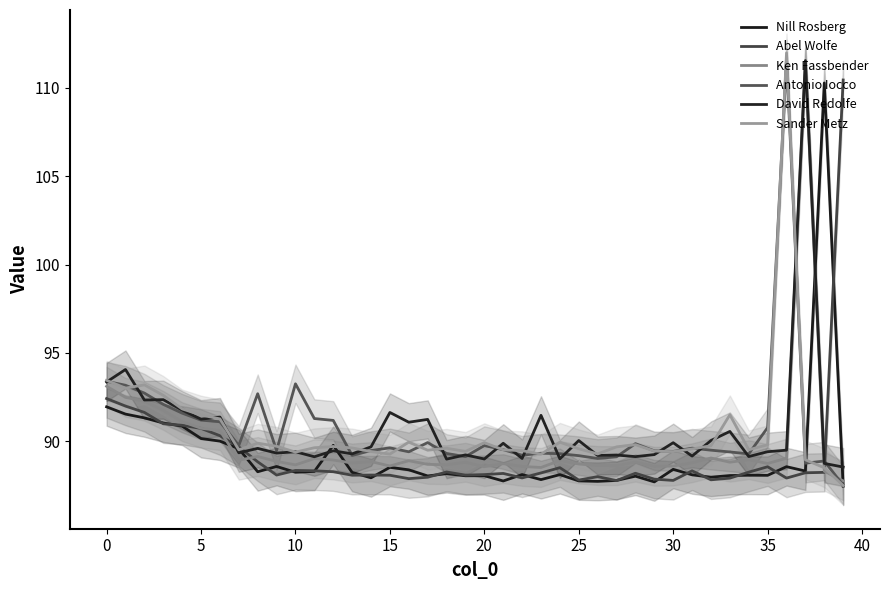

How many times do Ken Fassbender and Sander Metz cross each other?

3